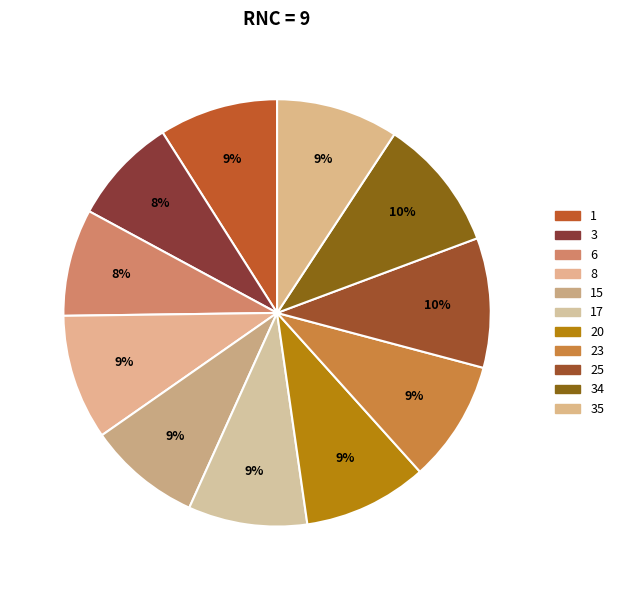

Count the number of slices in the pie.

11